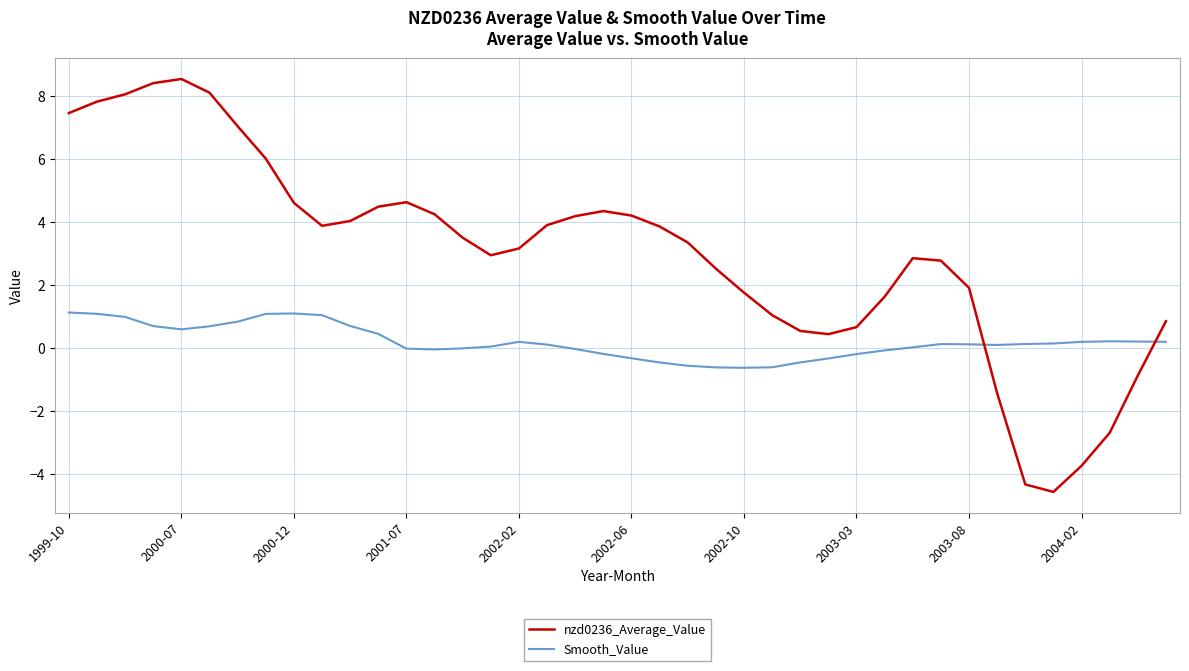

Does the chart display data point markers on the line(s)?

No